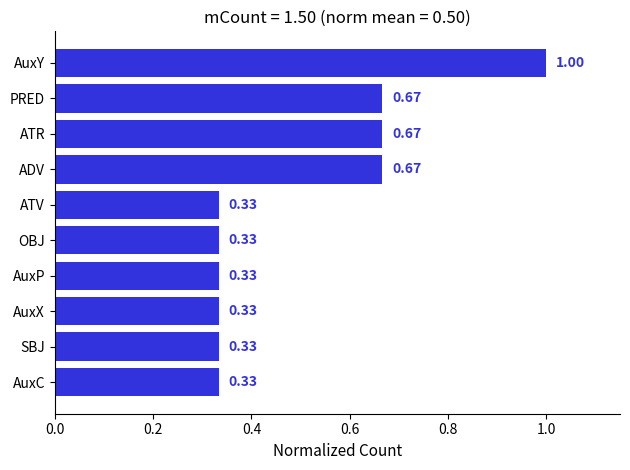

Which category has the highest value across all series?

AuxY